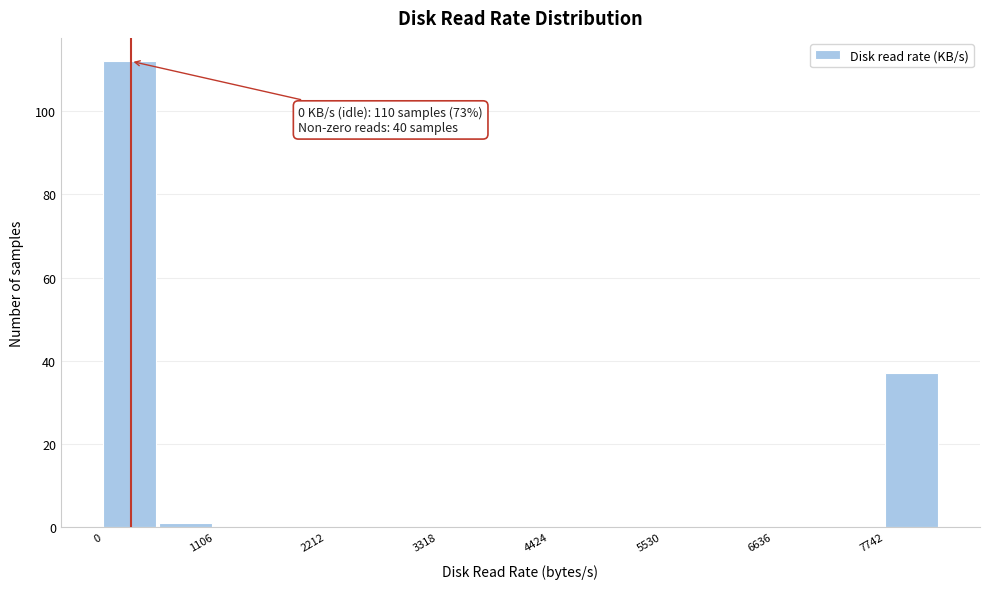

Around what value on the x-axis is the tallest bar? Give the approximate position of its centre, as read against the axis.

200